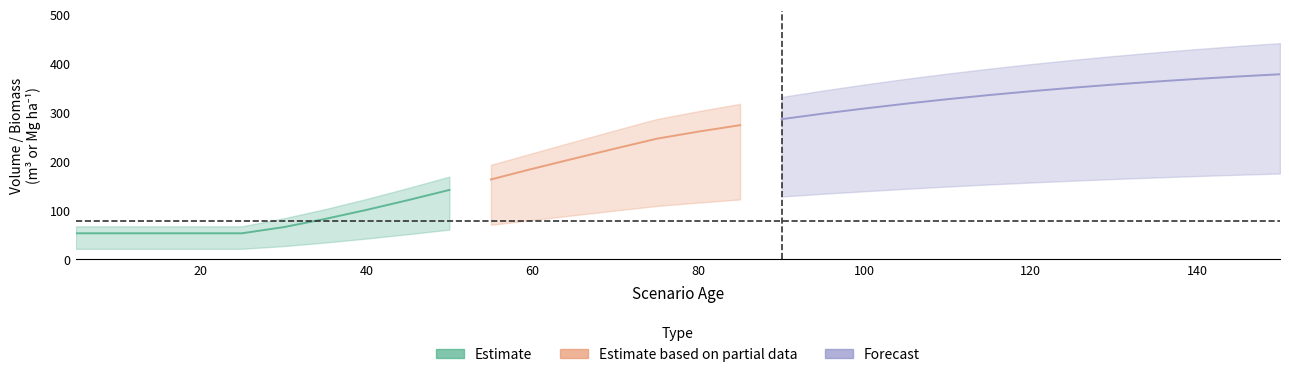

Reading right to left, transcribe all the data shown in this chart.

V_con_corteza: 377.5	373.0	368.0	362.5	356.5	350.0	342.9	335.1	326.7	317.5	307.7	297.2	285.9	273.7	260.6	246.1	226.1	205.5	184.6	162.9	141.5	120.6	100.7	82.2	65.5	53.0	53.0	53.0	53.0	53.0
WT: 441.1	435.3	429.0	422.2	414.8	406.8	398.2	389.0	379.0	368.3	356.7	344.4	331.2	317.2	302.2	286.3	263.4	240.1	216.5	192.8	168.7	145.3	123.0	102.2	83.5	67.3	67.3	67.3	67.3	67.3
WSW: 175.0	172.5	169.8	166.9	163.8	160.3	156.7	152.7	148.4	143.8	138.9	133.7	128.1	122.1	115.8	108.9	99.5	89.9	80.2	70.3	60.6	51.2	42.3	34.1	26.9	21.4	21.4	21.4	21.4	21.4